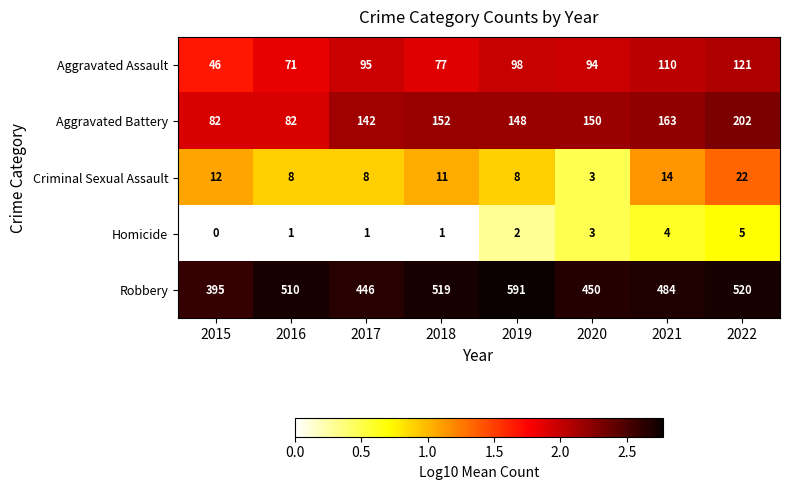

True or false: Criminal Sexual Assault has a value of 14 at 2021.

True